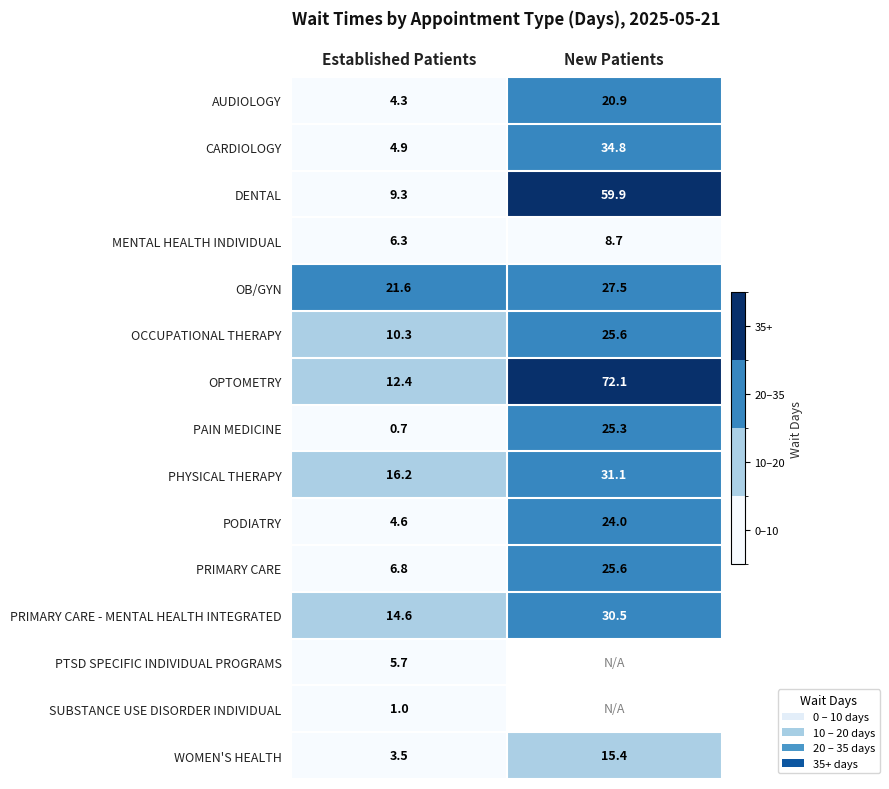

At how many categories does at least one series exceed 47?

1